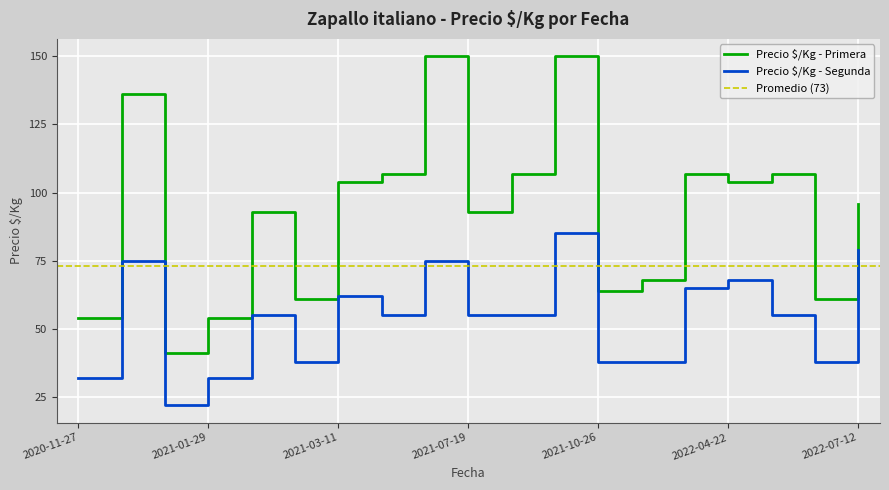

What is the lowest value of the Precio $/Kg - Primera series?

41